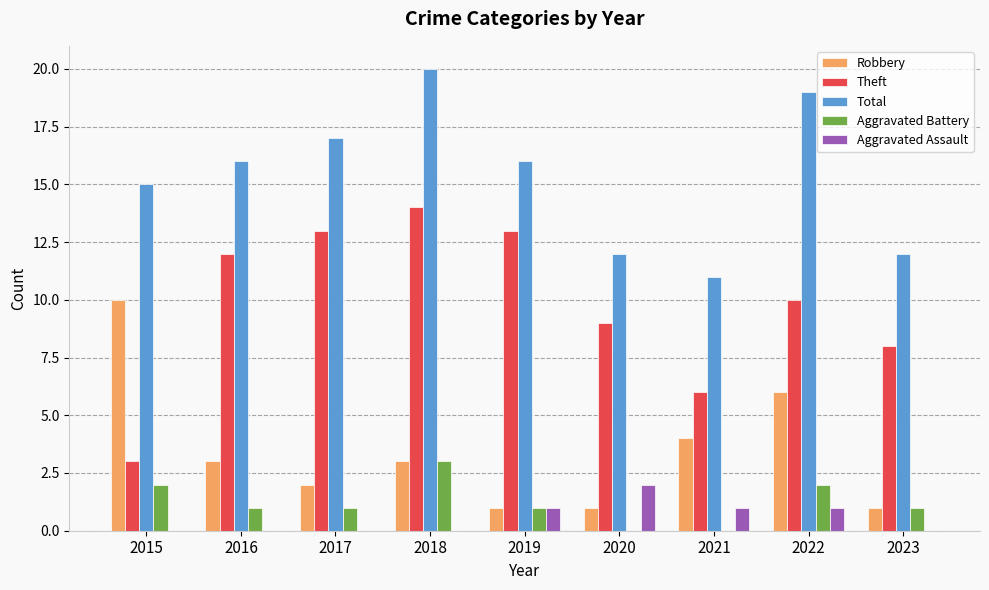

Which series changed the most between 2015 and 2022?

Theft